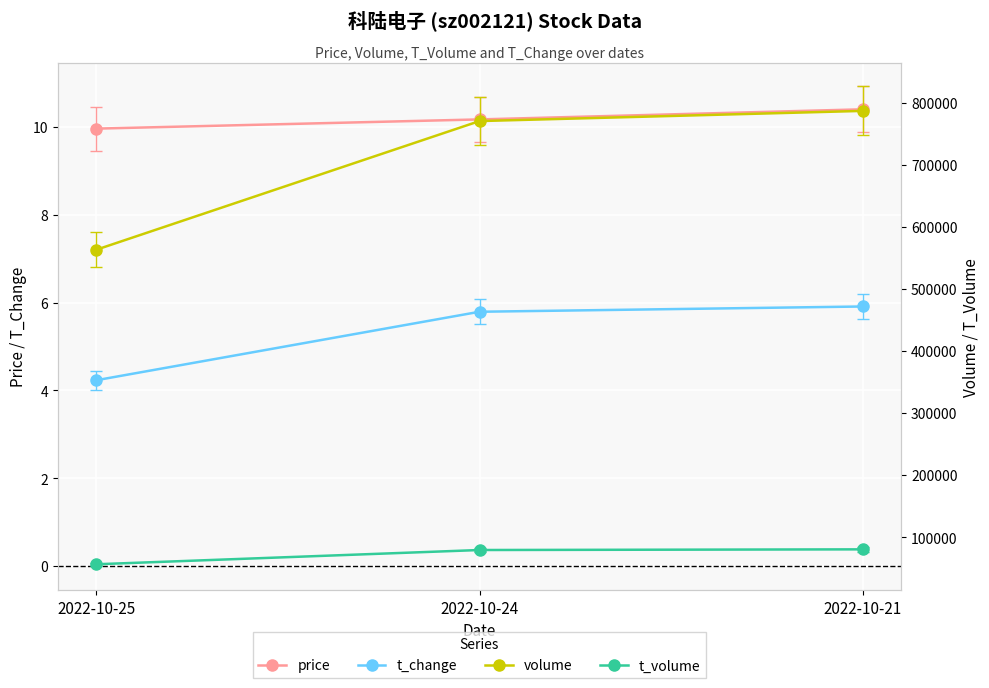

The price series shows 10.4 at 2022-10-21. True or false?

True